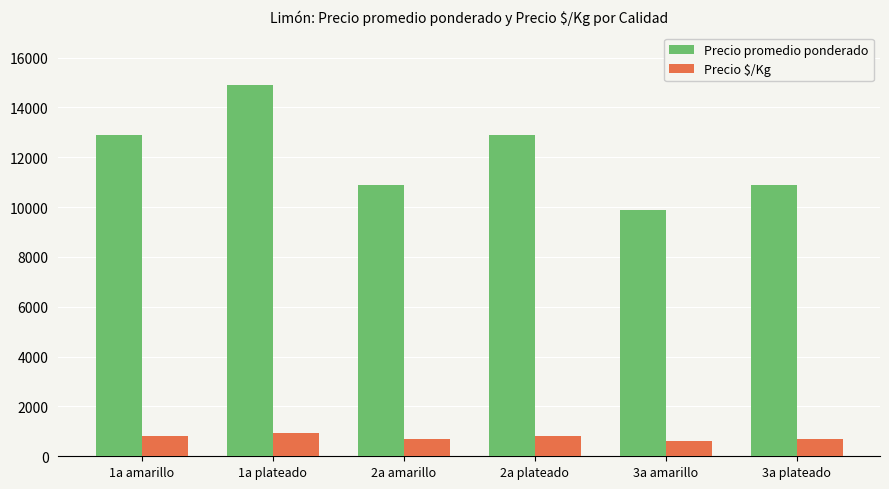

Rank the series by their maximum value, from lowest to highest.

Precio $/Kg, Precio promedio ponderado